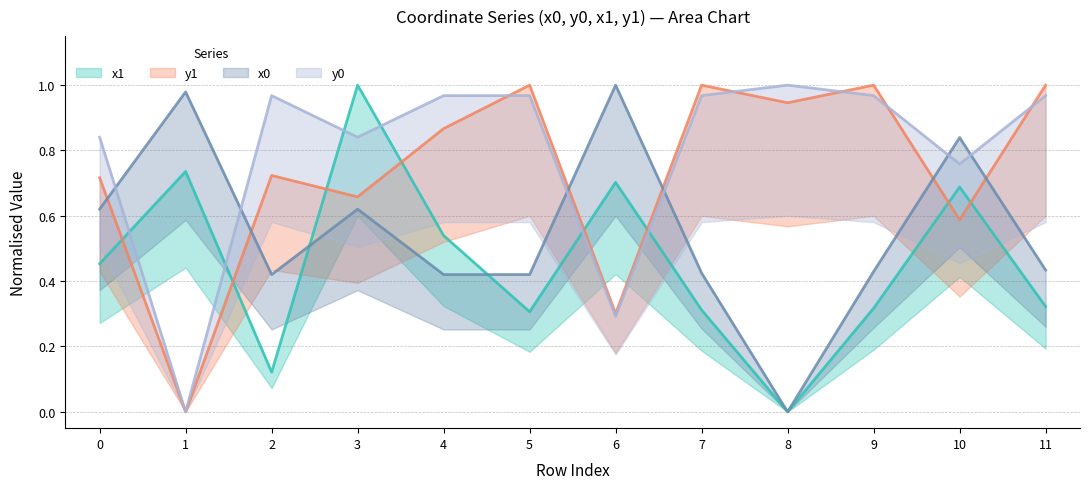

The value of y1 at 2 is 1.0. True or false?

False